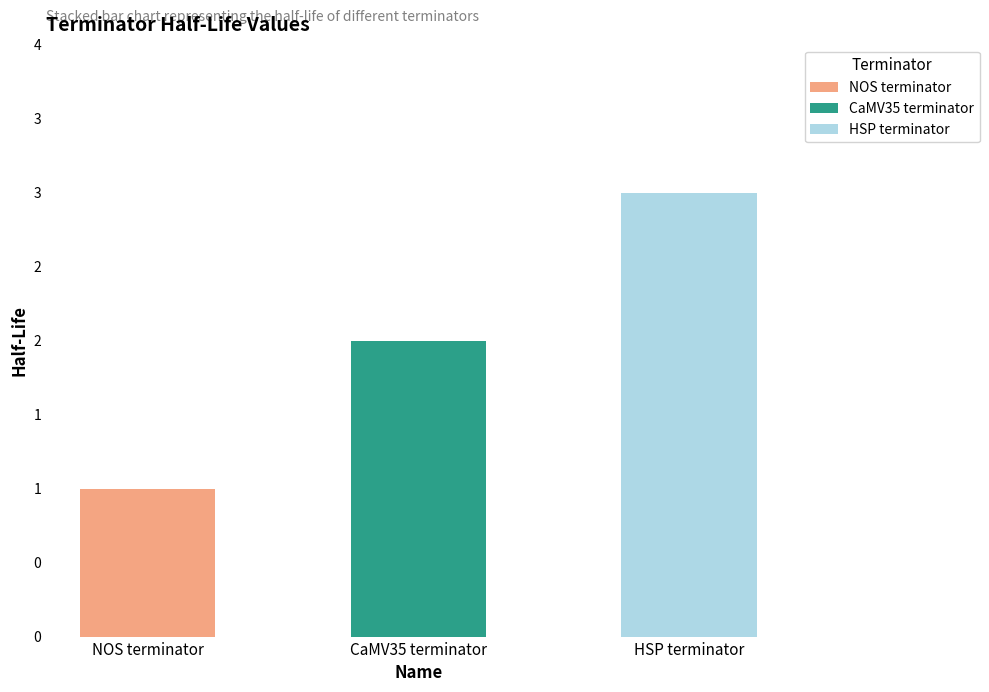

Are the bars horizontal?

No